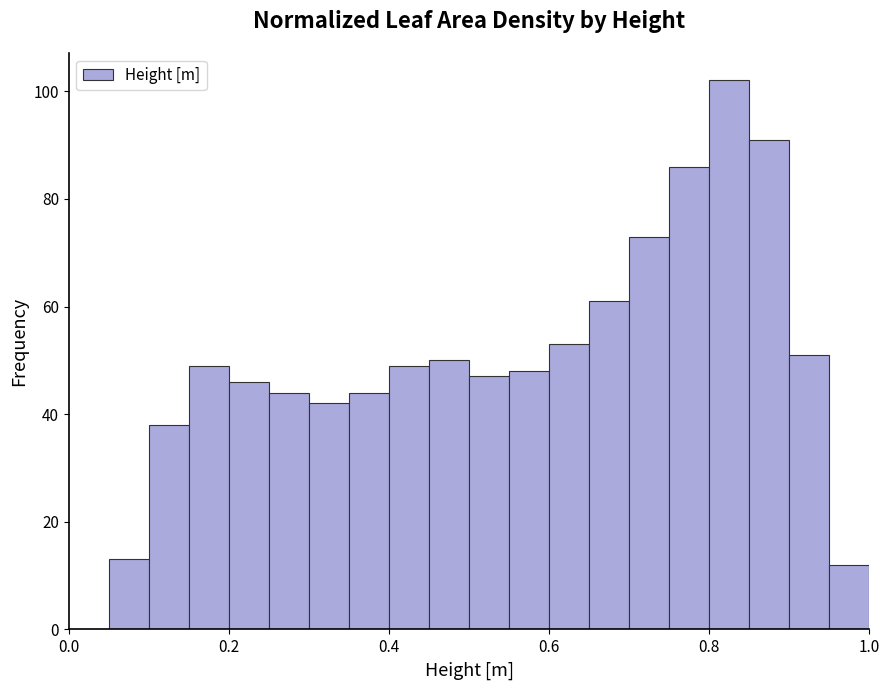

Around what value on the x-axis is the tallest bar? Give the approximate position of its centre, as read against the axis.

0.82